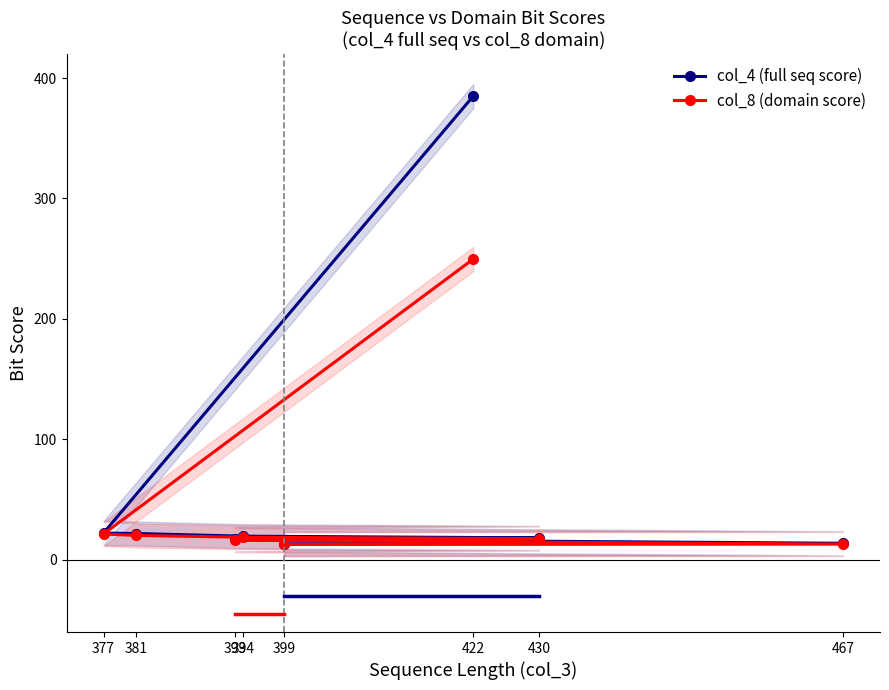

Rank the series at 393 from highest to lowest value.

col_4 (full seq score), col_8 (domain score)